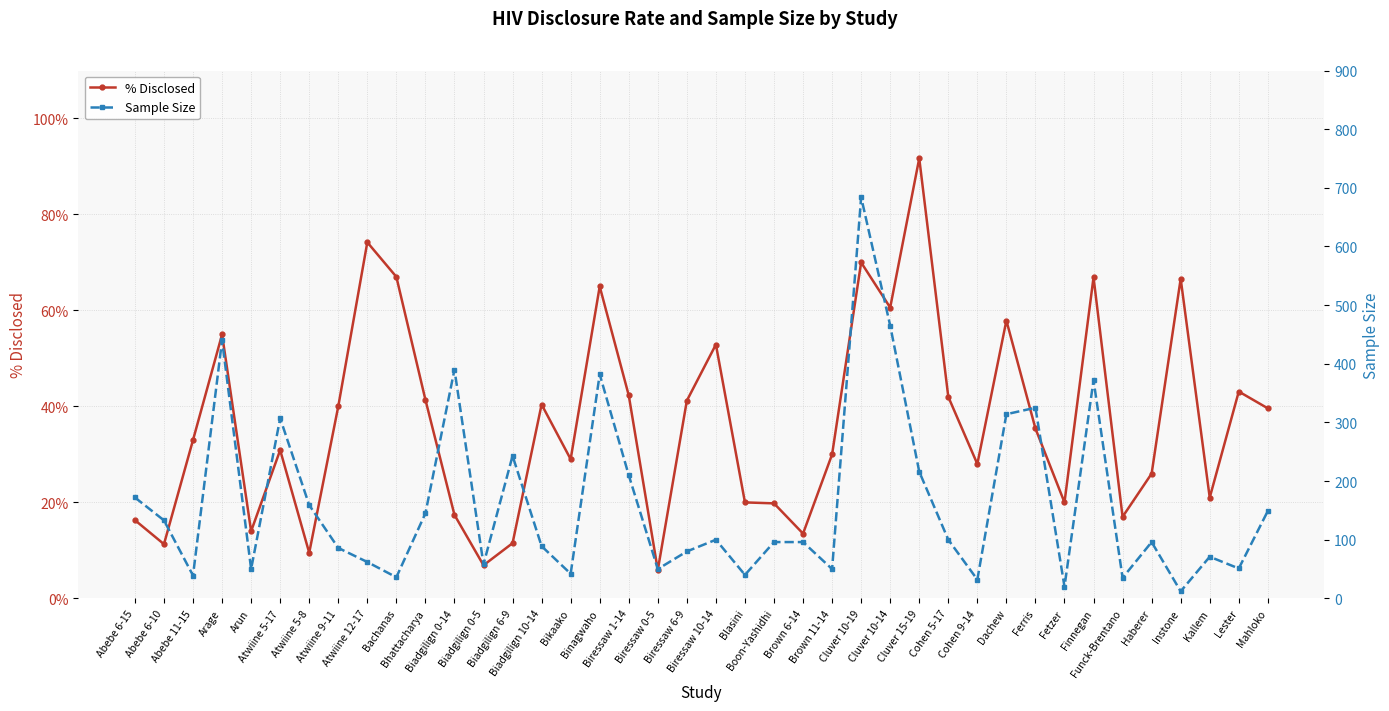

Which series ends up on top after the final intersection of Sample Size and % Disclosed?

Sample Size